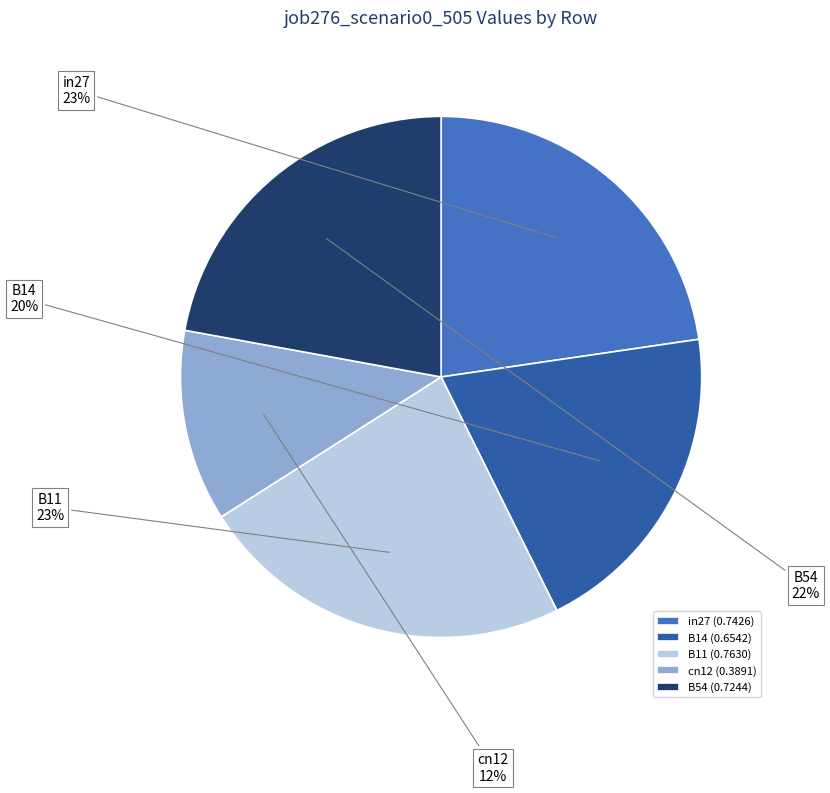

Which slice is the smallest?

cn12